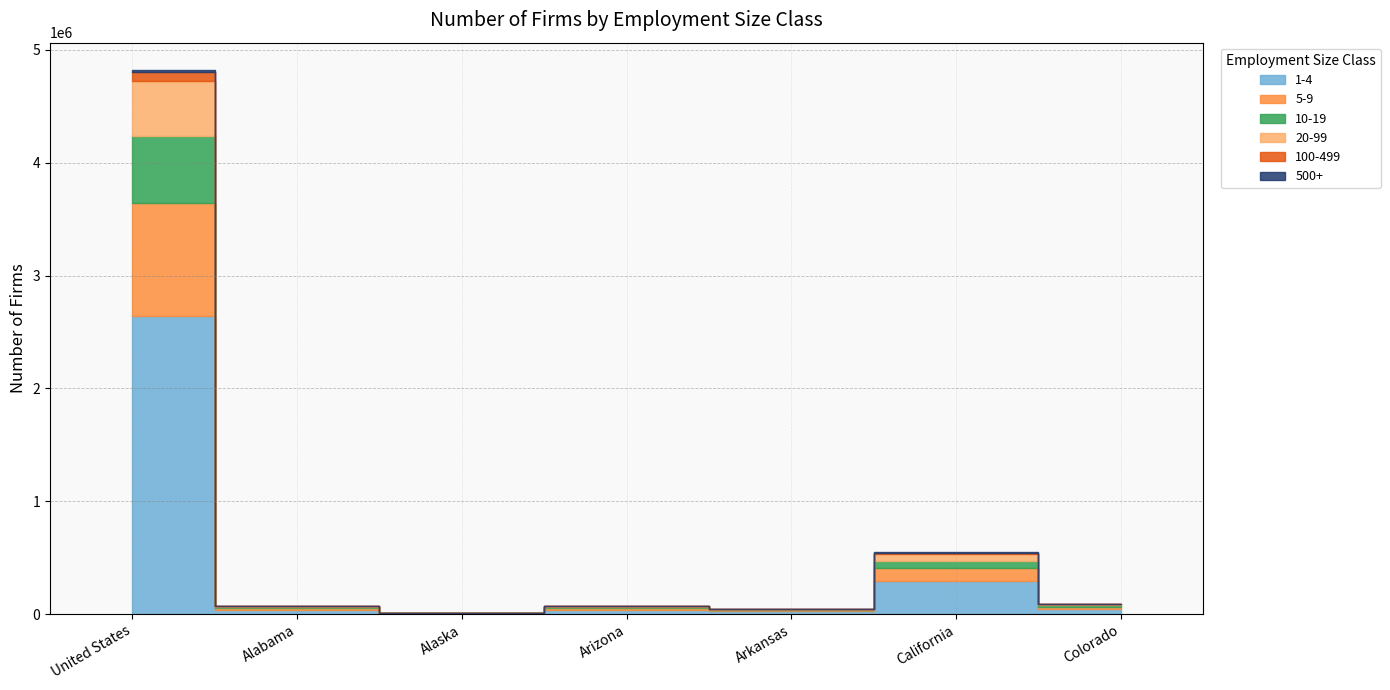

Reading left to right, transcribe all the data shown in this chart.

1-4: 2638070	36835	6535	38631	24737	293813	50061
5-9: 1006897	15128	2753	15466	9403	111629	18166
10-19: 593696	9012	1535	9747	5478	68276	10617
20-99: 487491	7509	1058	8348	4319	59856	8972
100-499: 79707	1765	265	2121	977	11704	2198
500+: 16079	2115	456	2422	1465	5196	2614